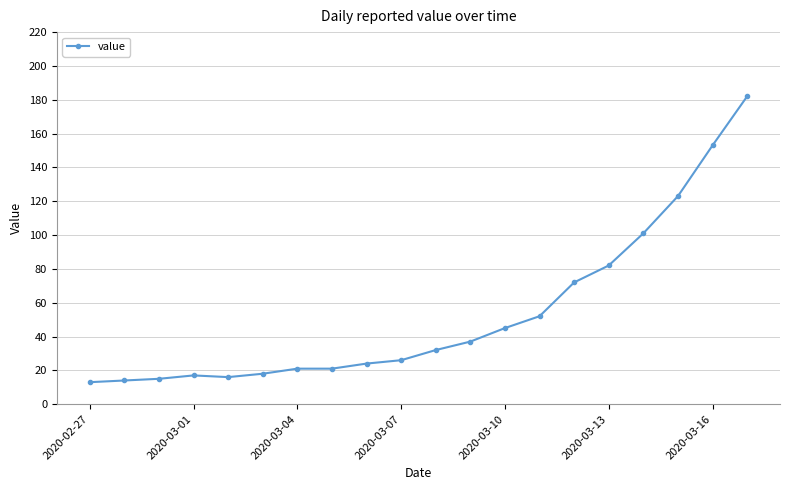

How many lines are shown in the chart?

1